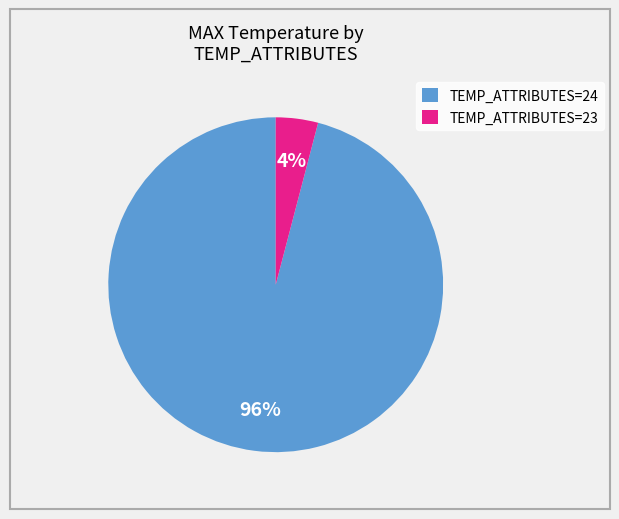

To the nearest percent, what portion does TEMP_ATTRIBUTES=23 represent?

4%